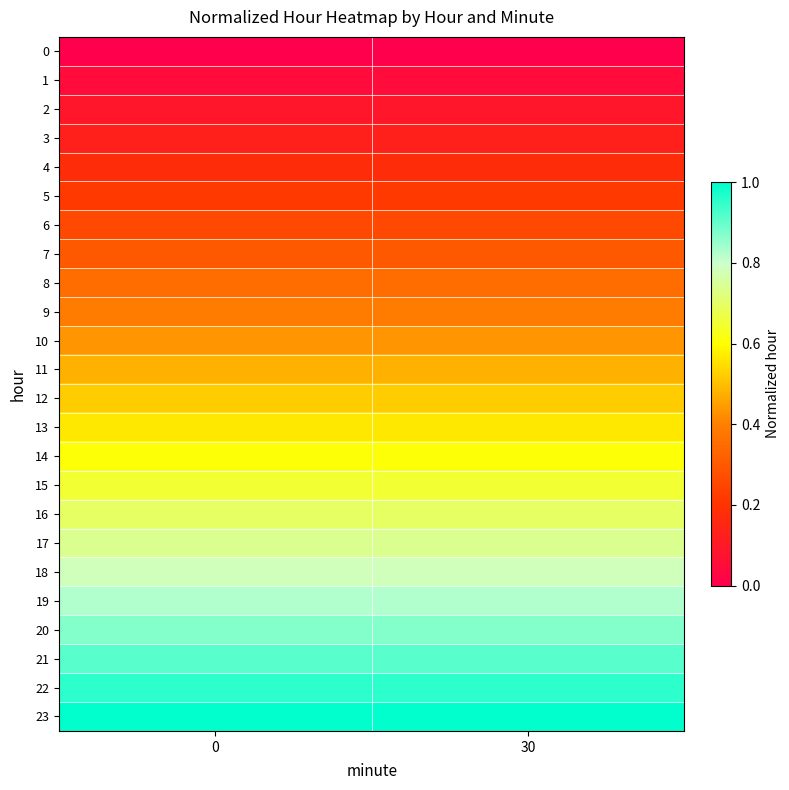

How many data points does each series have?

2